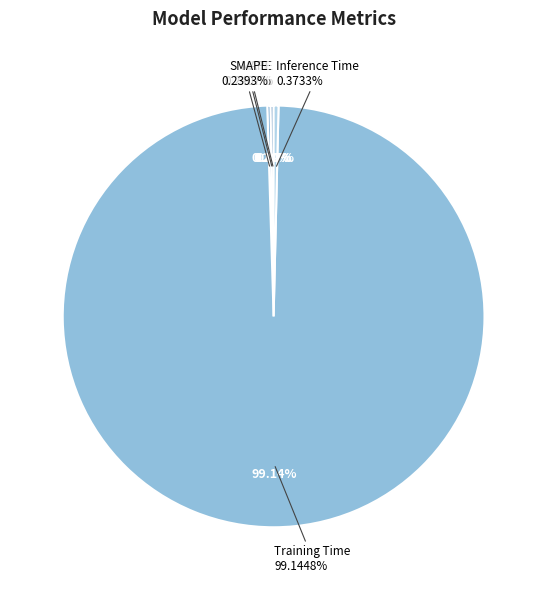

To the nearest percent, what is the average slice percentage?

20%